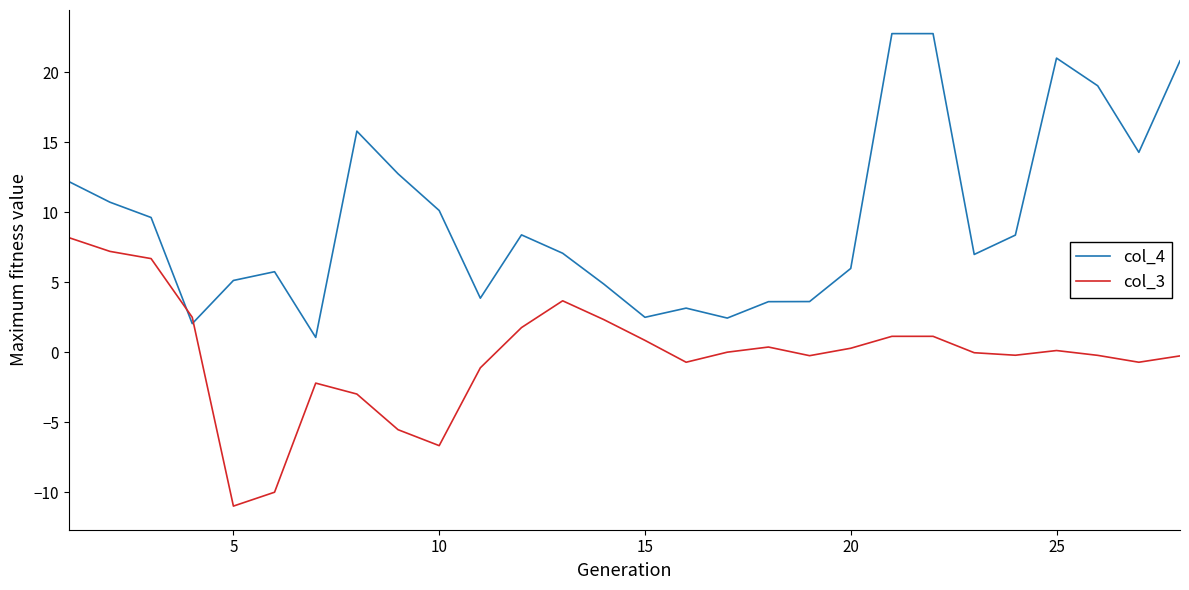

How many distinct data groups are displayed?

2